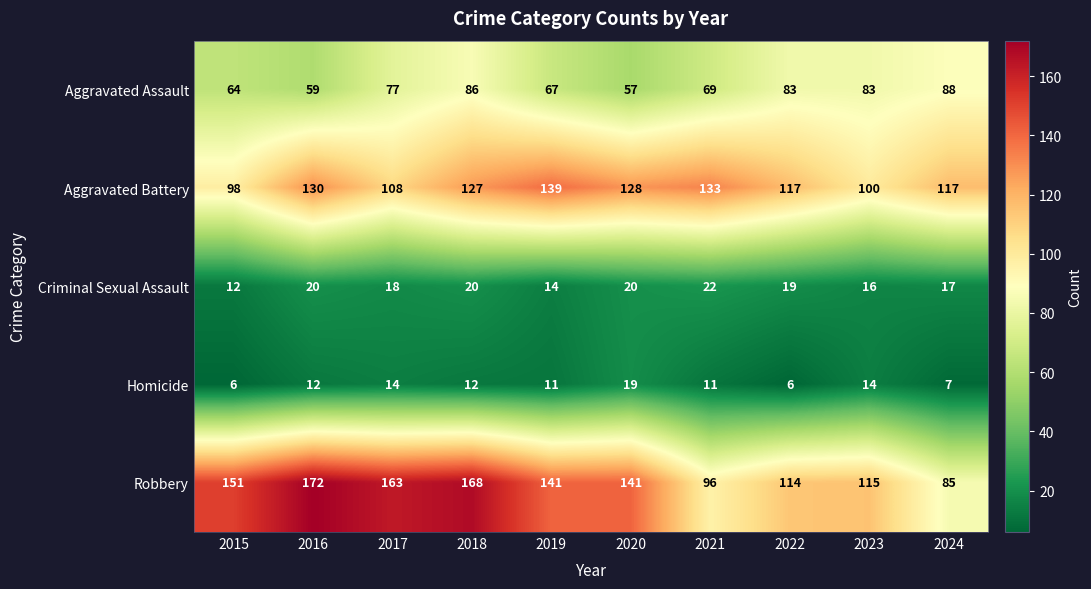

Between 2017 and 2019, which series saw the biggest shift?

Aggravated Battery